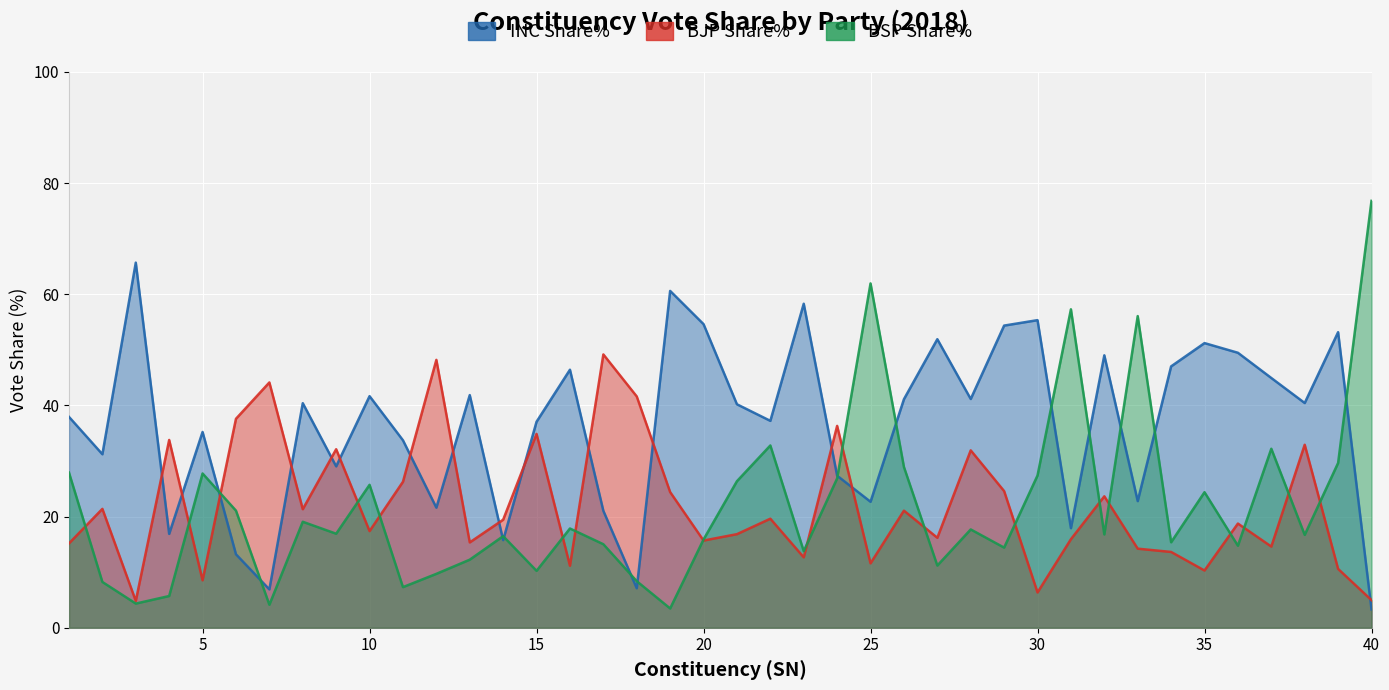

Reading right to left, transcribe all the data shown in this chart.

INC Share%: 3.3	53.2	40.4	44.9	49.5	51.2	47.0	22.8	49.0	17.9	55.4	54.4	41.2	51.9	41.1	22.7	27.4	58.3	37.2	40.2	54.6	60.6	7.1	21.0	46.4	37.1	15.8	41.9	21.6	33.7	41.7	29.0	40.4	6.9	13.2	35.2	16.9	65.7	31.2	37.9
BJP Share%: 5.0	10.6	32.9	14.6	18.8	10.3	13.6	14.2	23.6	15.9	6.3	24.6	31.9	16.2	21.1	11.6	36.3	12.7	19.6	16.8	15.7	24.4	41.6	49.2	11.2	34.9	19.4	15.4	48.2	26.3	17.4	32.1	21.3	44.1	37.6	8.5	33.8	4.8	21.4	15.2
BSP Share%: 76.8	29.6	16.7	32.2	14.8	24.4	15.4	56.1	16.8	57.3	27.4	14.4	17.7	11.2	28.9	62.0	26.9	13.8	32.8	26.4	15.9	3.5	8.4	15.0	17.9	10.2	16.5	12.2	9.7	7.3	25.7	16.9	19.1	4.1	21.1	27.8	5.7	4.3	8.2	27.9